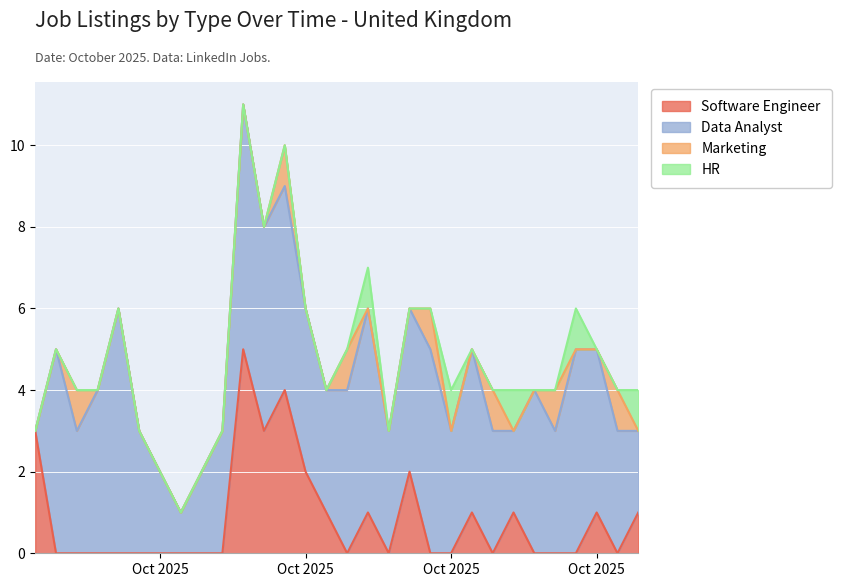

Does the chart display data point markers on the line(s)?

No